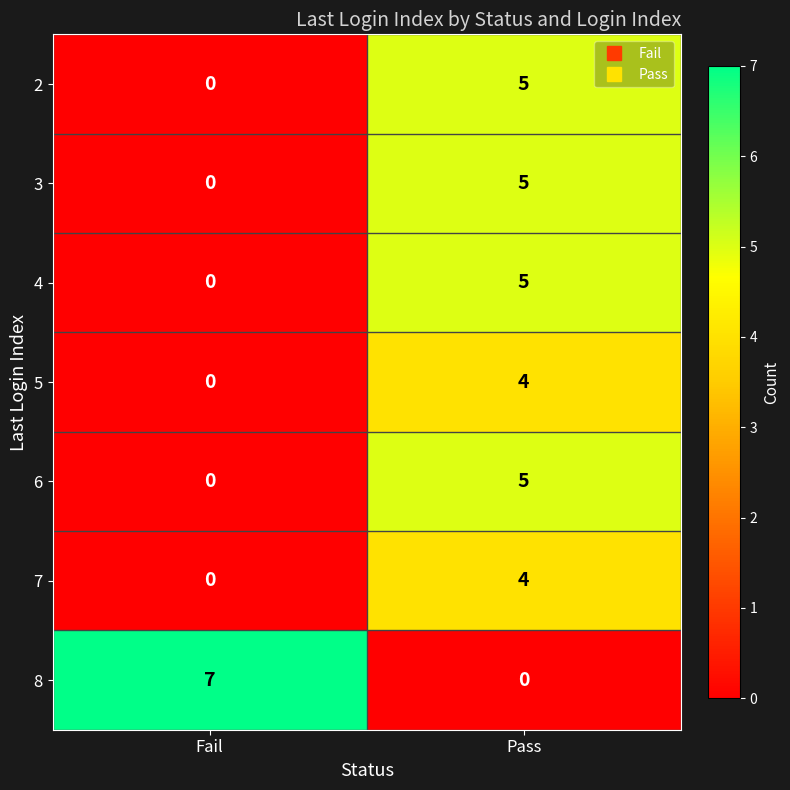

The value of 6 at Fail is 2. True or false?

False